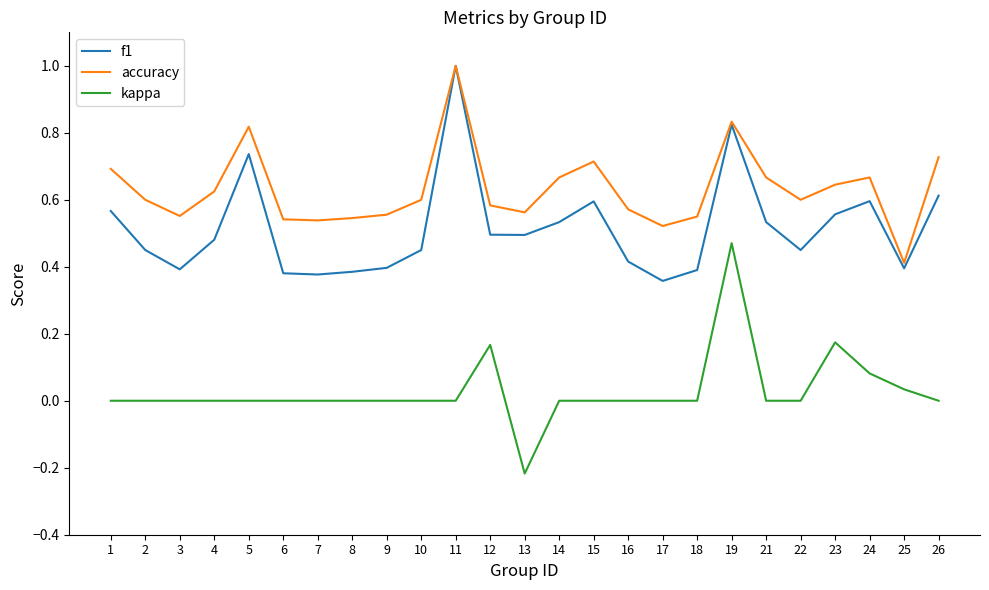

Which series changed the most between 6 and 26?

f1